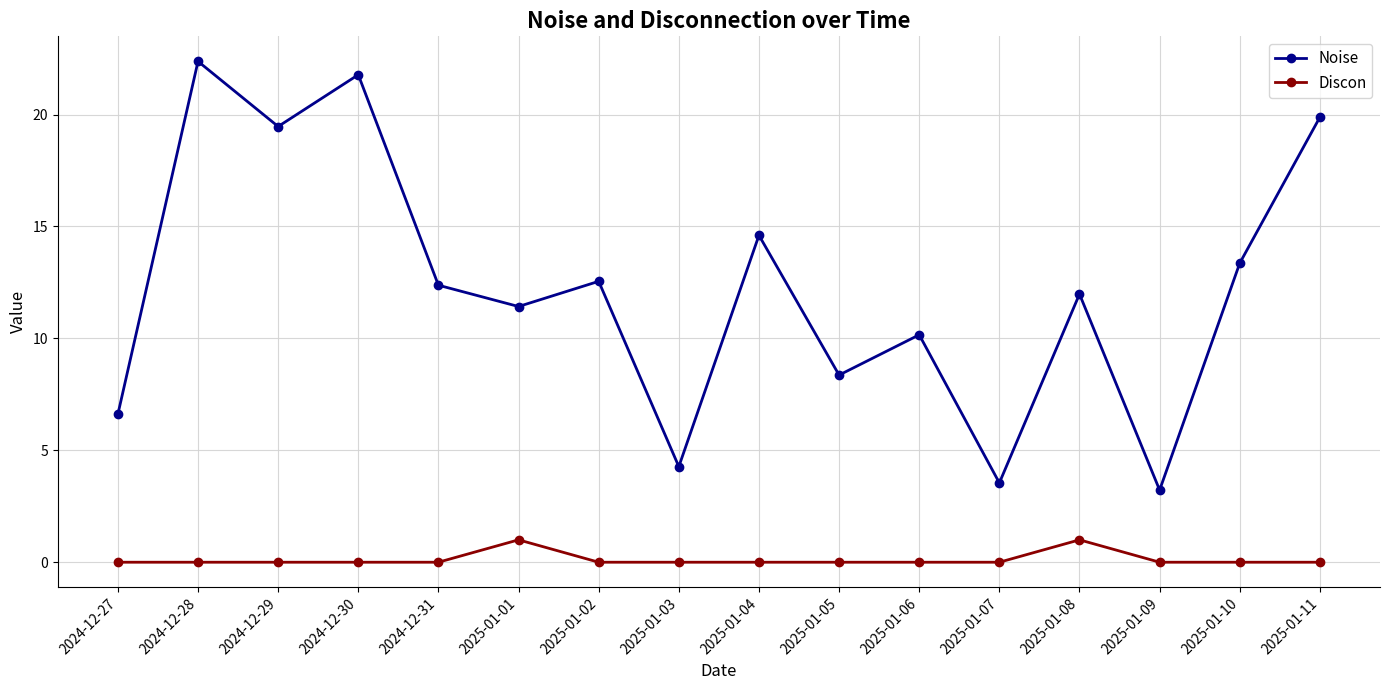

How many lines are shown in the chart?

2